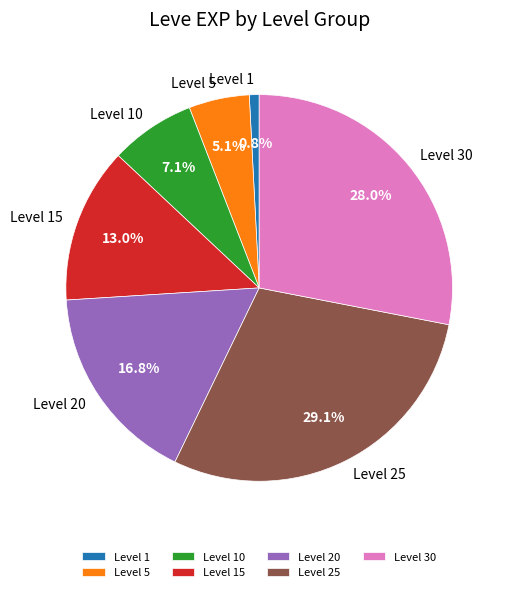

Is Level 10 the majority of the pie?

No